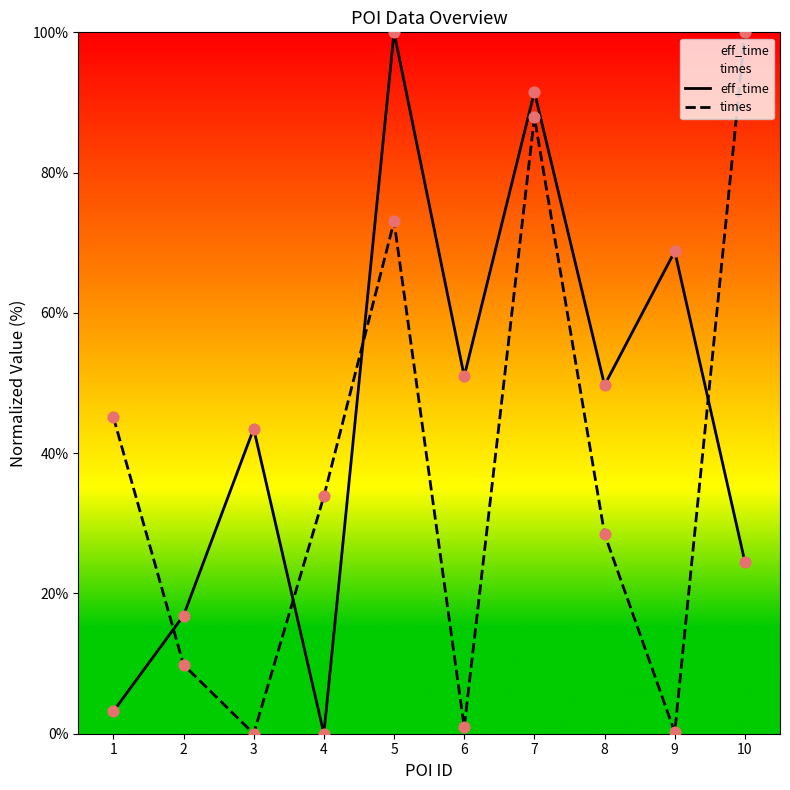

What are all the series names shown in the legend?

eff_time, times